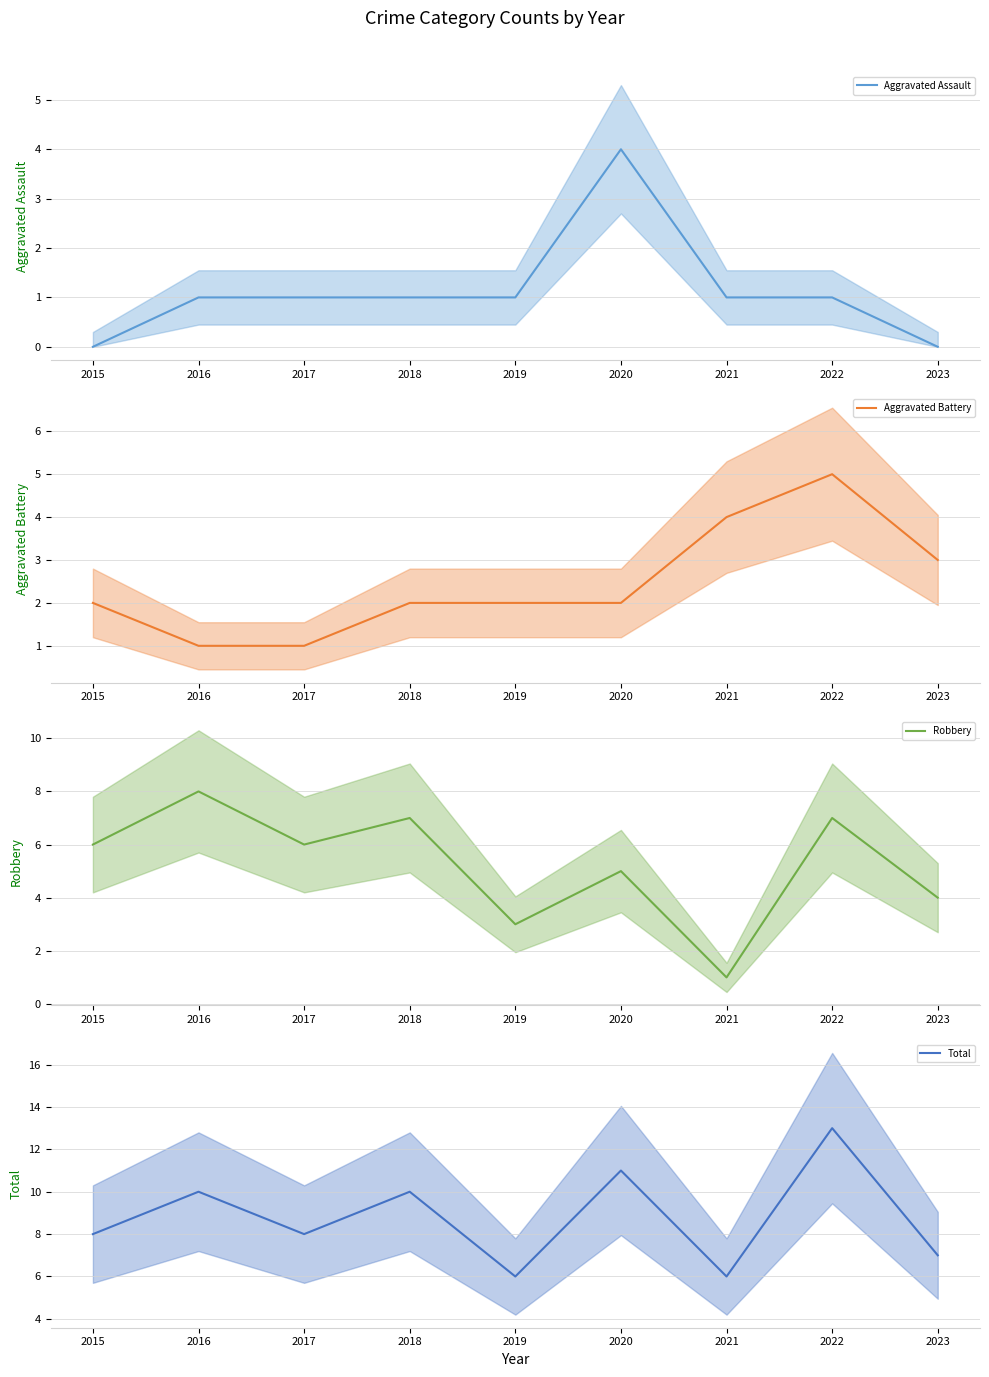

Does the chart display data point markers on the line(s)?

No